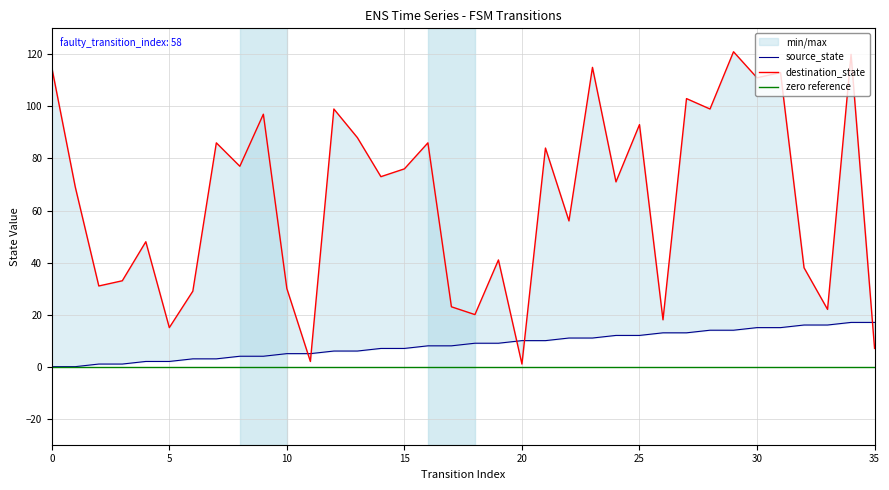

Is it true that source_state equals 17 at 35?

True